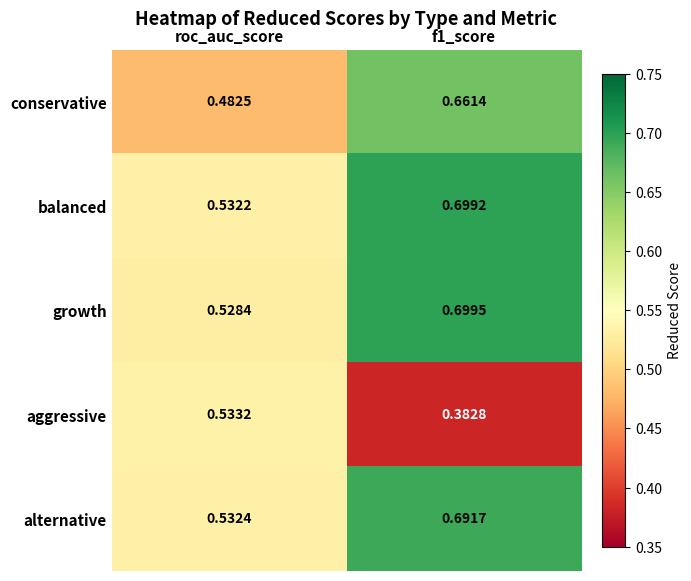

Rank the series by their maximum value, from highest to lowest.

growth, balanced, alternative, conservative, aggressive